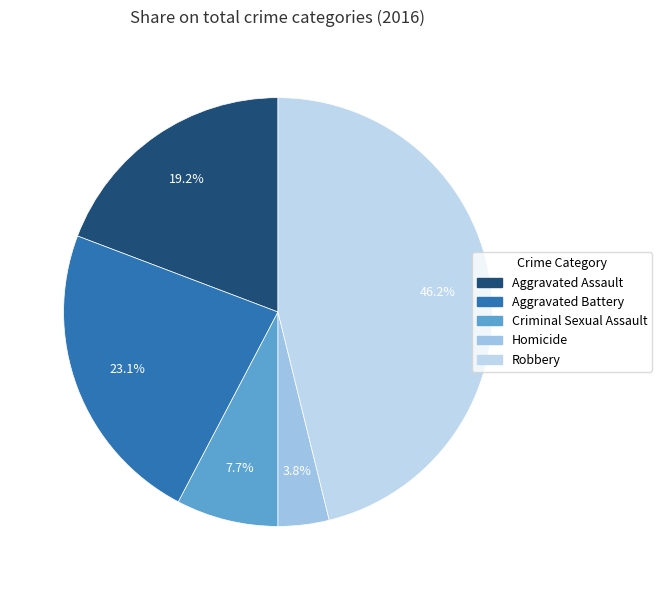

Does any single category account for the majority?

No